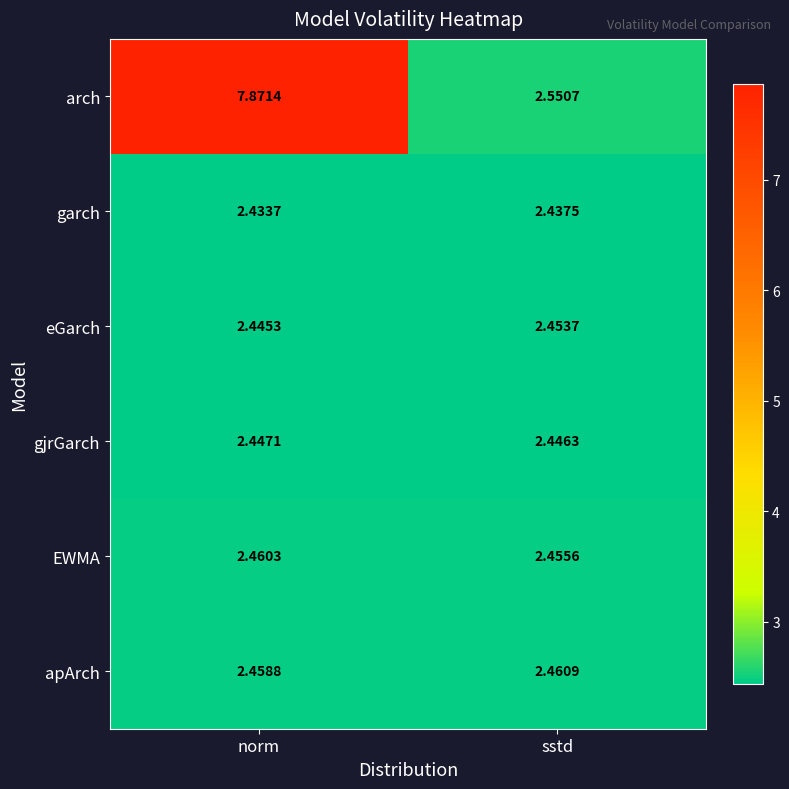

Rank the series at norm from lowest to highest value.

garch, eGarch, gjrGarch, apArch, EWMA, arch